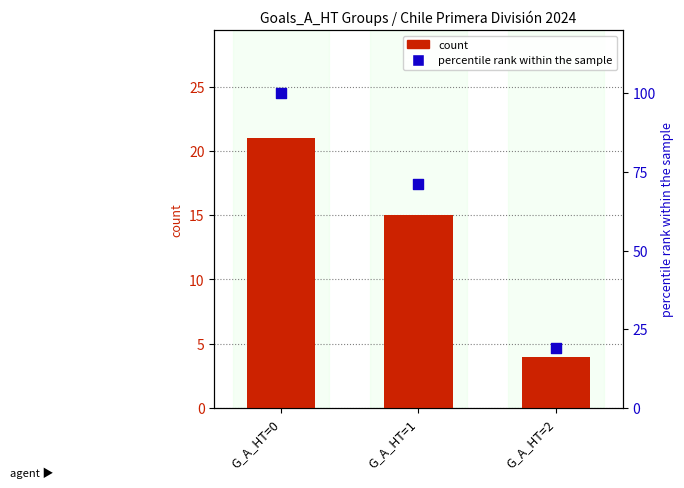

What are all the series names shown in the legend?

count, percentile rank within the sample